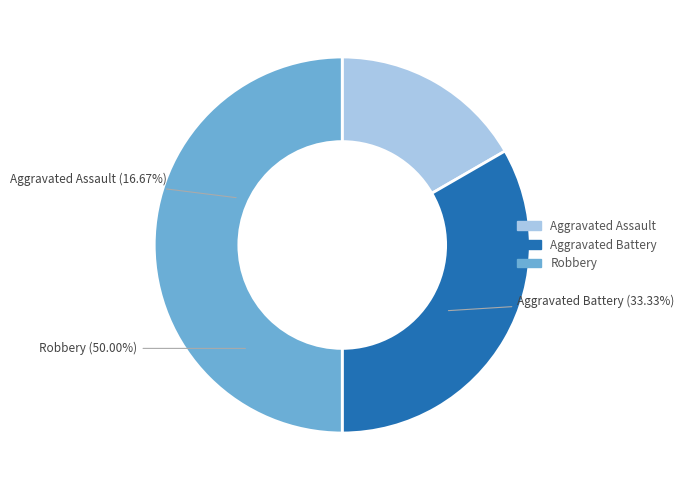

What percentage is the Aggravated Assault slice, to the nearest percent?

17%